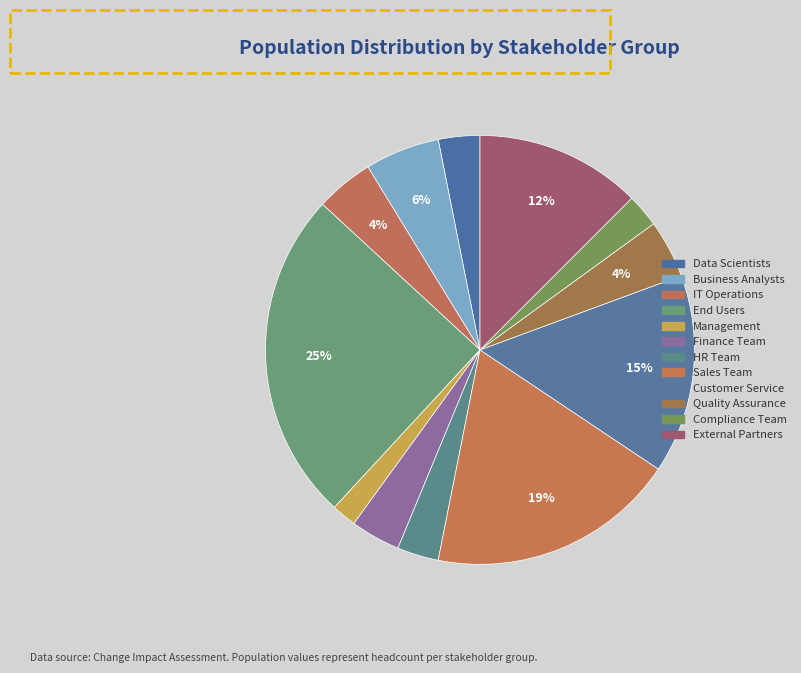

Count the number of slices in the pie.

12